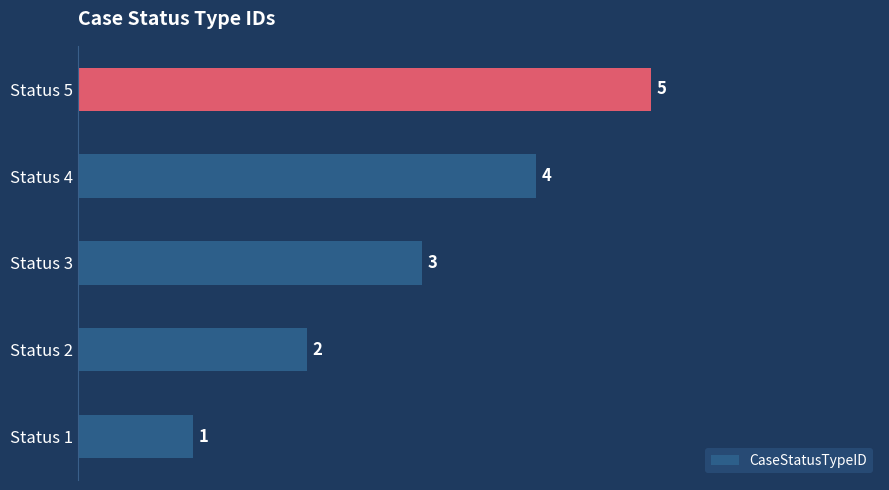

List the labels in order of value, largest first.

Status 5, Status 4, Status 3, Status 2, Status 1